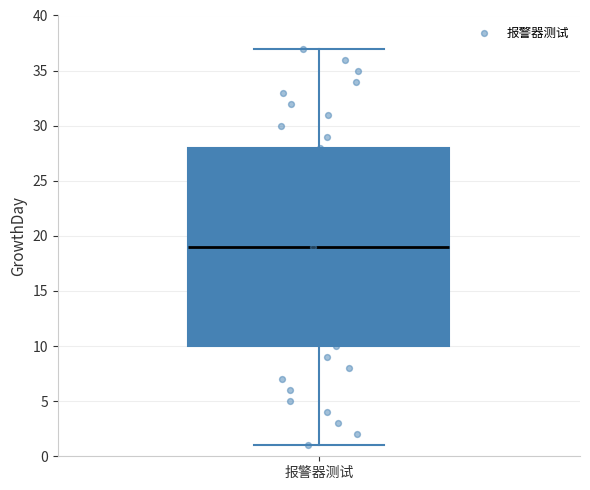

Read this box plot against the y-axis: the position of the median line, the range covered by the box, and the ends of both whiskers. The values are not printed on the chart, so give them approximately, as read against the axis.

median 19, box 10 to 28, whiskers 1 to 37